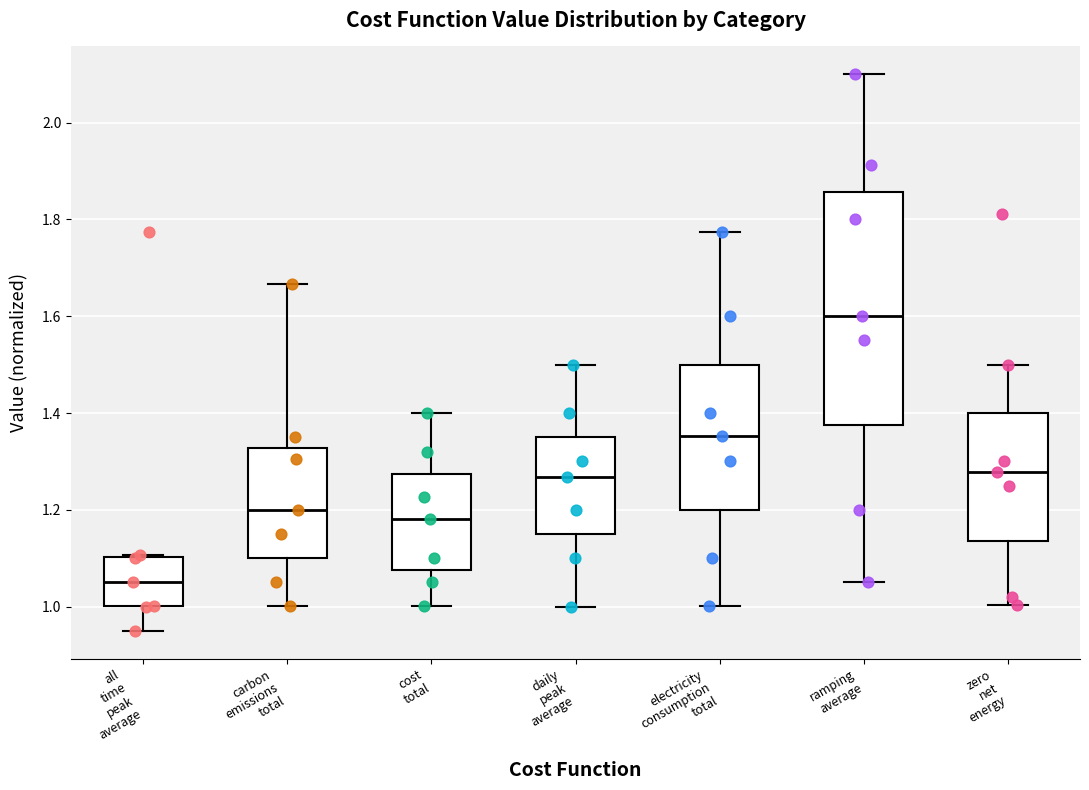

Where is the lower edge of the box for daily peak average on the y-axis? The values are not printed on the chart, so give them approximately, as read against the axis.

1.16